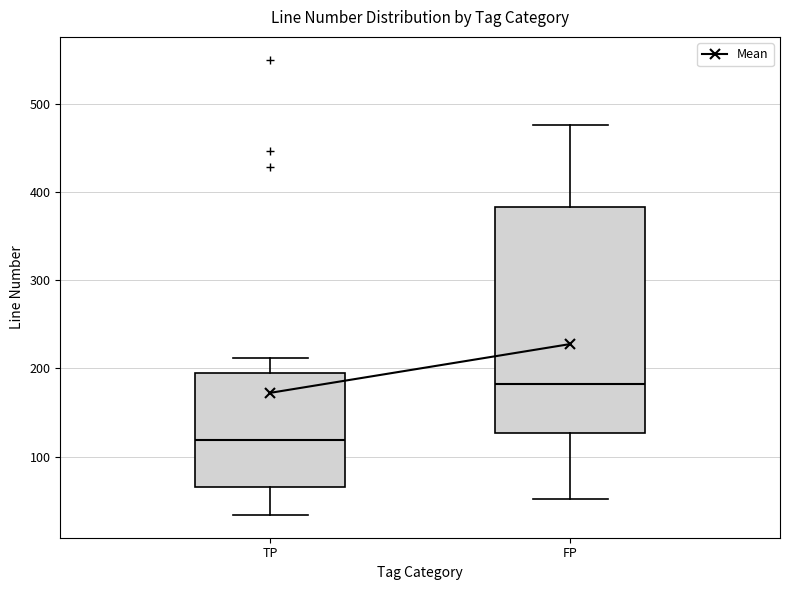

Where does the upper whisker of the box for TP end on the y-axis? The values are not printed on the chart, so give them approximately, as read against the axis.

210